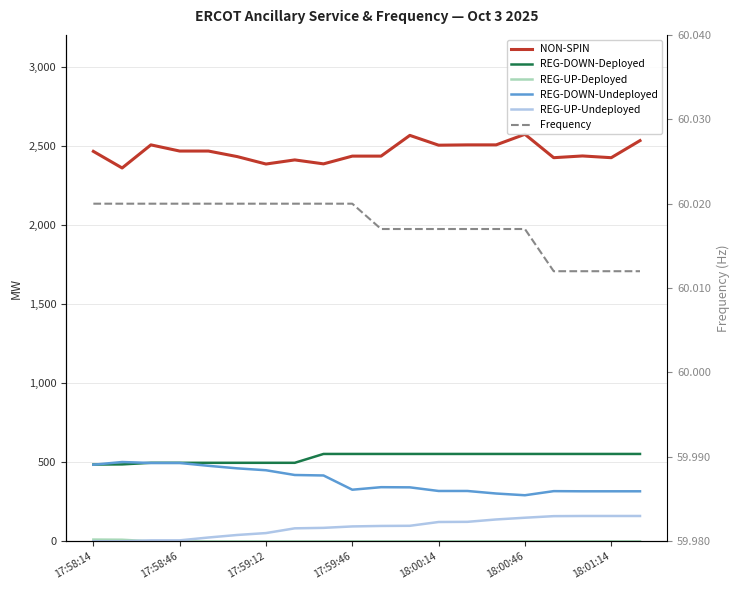

What are all the series names shown in the legend?

NON-SPIN, REG-DOWN-Deployed, REG-UP-Deployed, REG-DOWN-Undeployed, REG-UP-Undeployed, Frequency